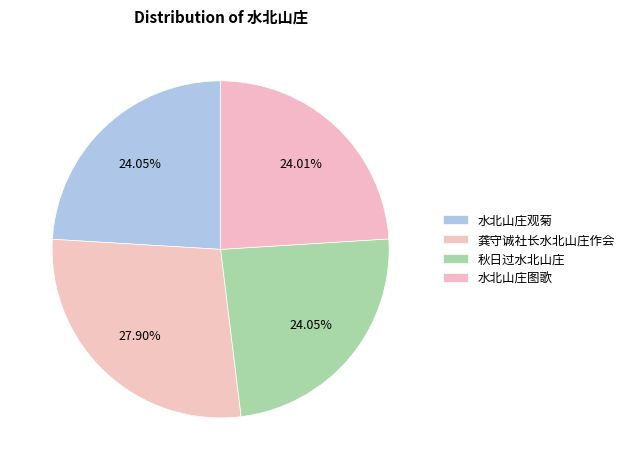

Which slice is the smallest?

水北山庄图歌